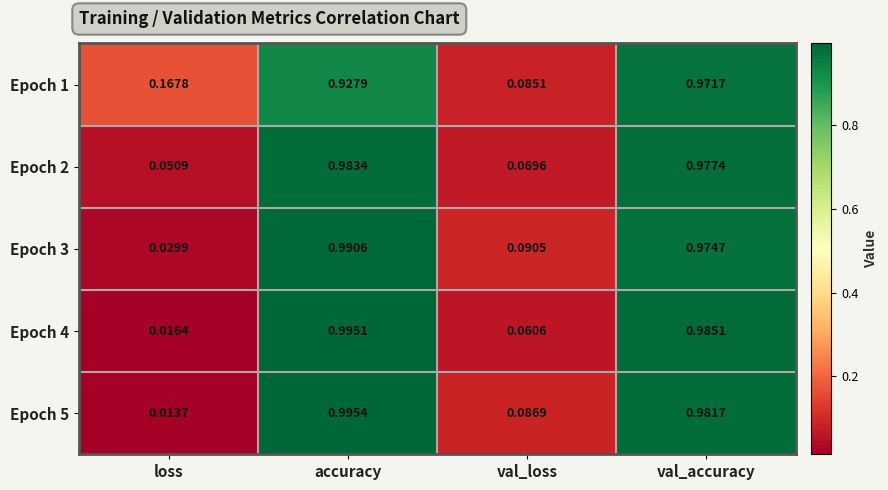

List the series in order of their peak value, highest first.

Epoch 5, Epoch 4, Epoch 3, Epoch 2, Epoch 1